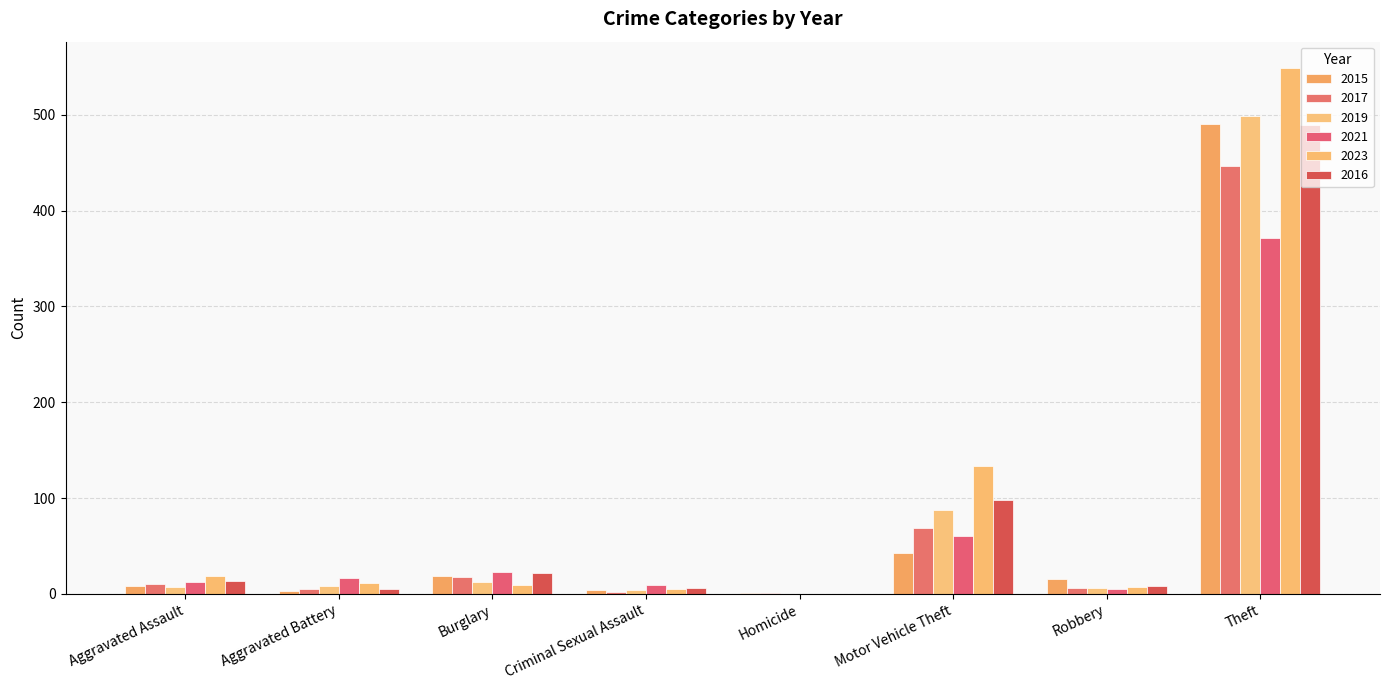

At which category is the sum across all series the highest?

Theft